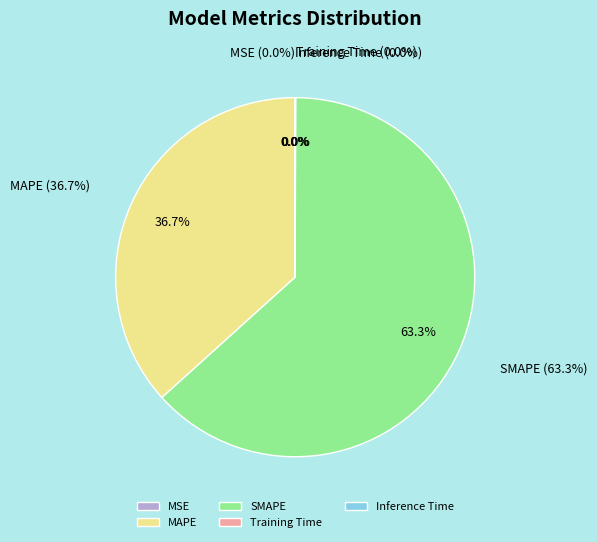

The Inference Time slice represents 0% of the pie. True or false?

True